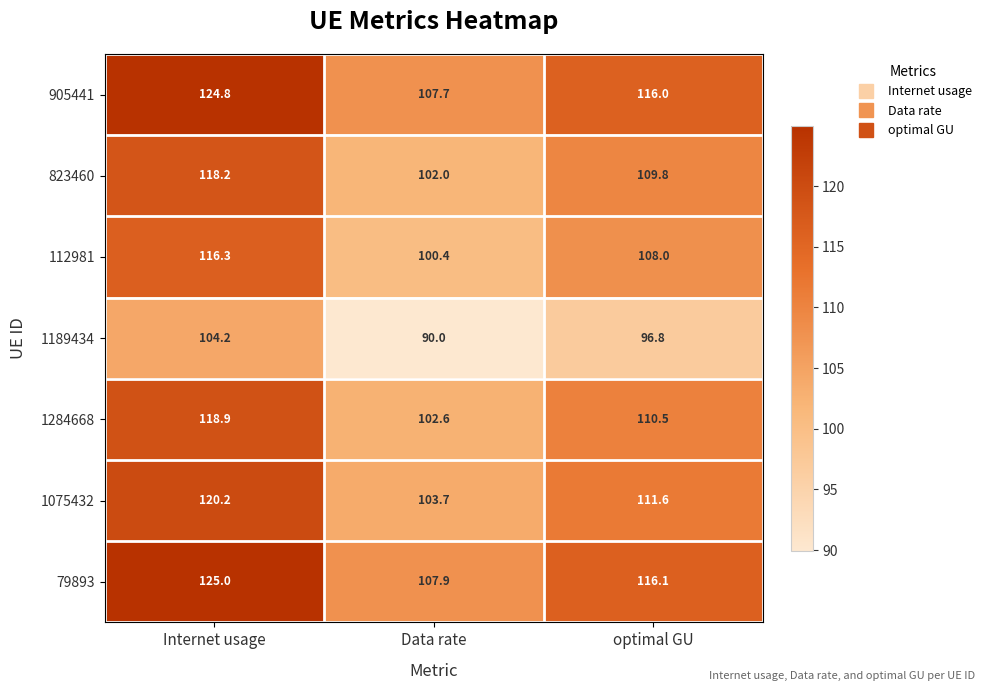

At which category does the chart reach its peak across all series?

Internet usage